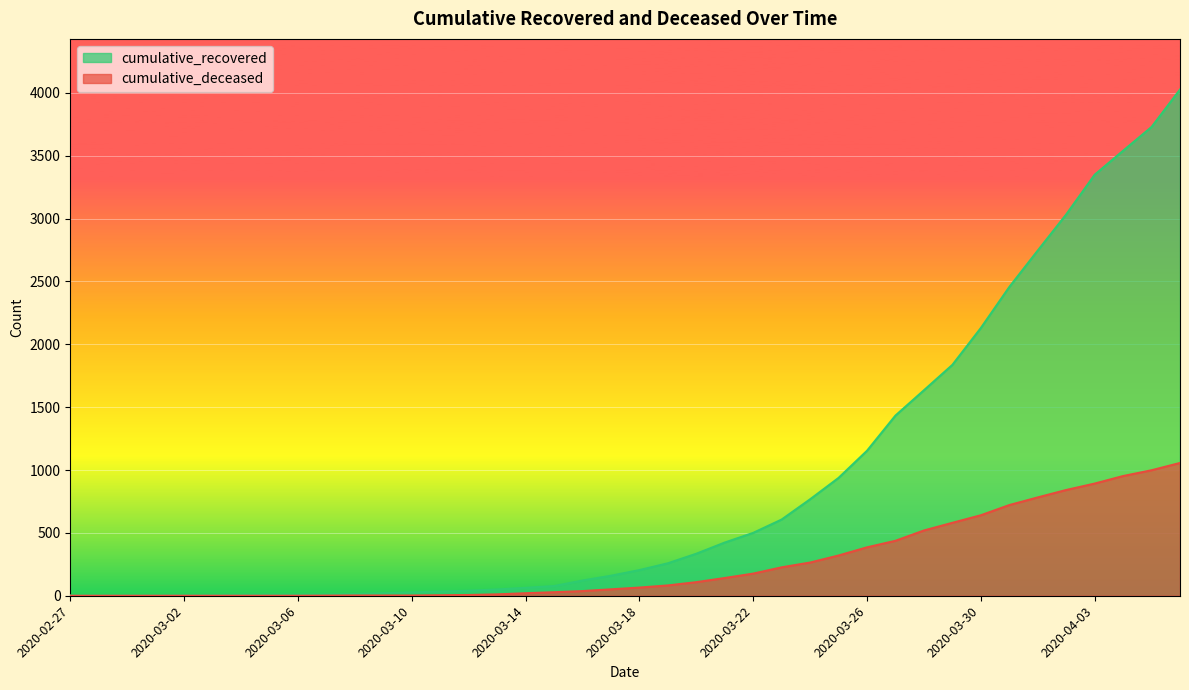

Reading left to right, what are all the values shown in this chart?

cumulative_recovered: 2020-02-27=3	2020-02-28=4	2020-02-29=4	2020-03-01=4	2020-03-02=5	2020-03-03=6	2020-03-04=8	2020-03-05=9	2020-03-06=9	2020-03-07=10	2020-03-08=14	2020-03-09=20	2020-03-10=27	2020-03-11=33	2020-03-12=40	2020-03-13=50	2020-03-14=63	2020-03-15=77	2020-03-16=121	2020-03-17=159	2020-03-18=204	2020-03-19=258	2020-03-20=334	2020-03-21=423	2020-03-22=500	2020-03-23=606	2020-03-24=767	2020-03-25=937	2020-03-26=1153	2020-03-27=1433	2020-03-28=1634	2020-03-29=1836	2020-03-30=2129	2020-03-31=2455	2020-04-01=2745	2020-04-02=3032	2020-04-03=3348	2020-04-04=3539	2020-04-05=3728	2020-04-06=4026
cumulative_deceased: 2020-02-27=0	2020-02-28=0	2020-02-29=0	2020-03-01=0	2020-03-02=0	2020-03-03=0	2020-03-04=0	2020-03-05=0	2020-03-06=0	2020-03-07=1	2020-03-08=2	2020-03-09=2	2020-03-10=2	2020-03-11=4	2020-03-12=6	2020-03-13=11	2020-03-14=20	2020-03-15=28	2020-03-16=37	2020-03-17=51	2020-03-18=65	2020-03-19=82	2020-03-20=108	2020-03-21=141	2020-03-22=176	2020-03-23=226	2020-03-24=264	2020-03-25=320	2020-03-26=385	2020-03-27=437	2020-03-28=519	2020-03-29=580	2020-03-30=640	2020-03-31=721	2020-04-01=782	2020-04-02=841	2020-04-03=892	2020-04-04=952	2020-04-05=998	2020-04-06=1056